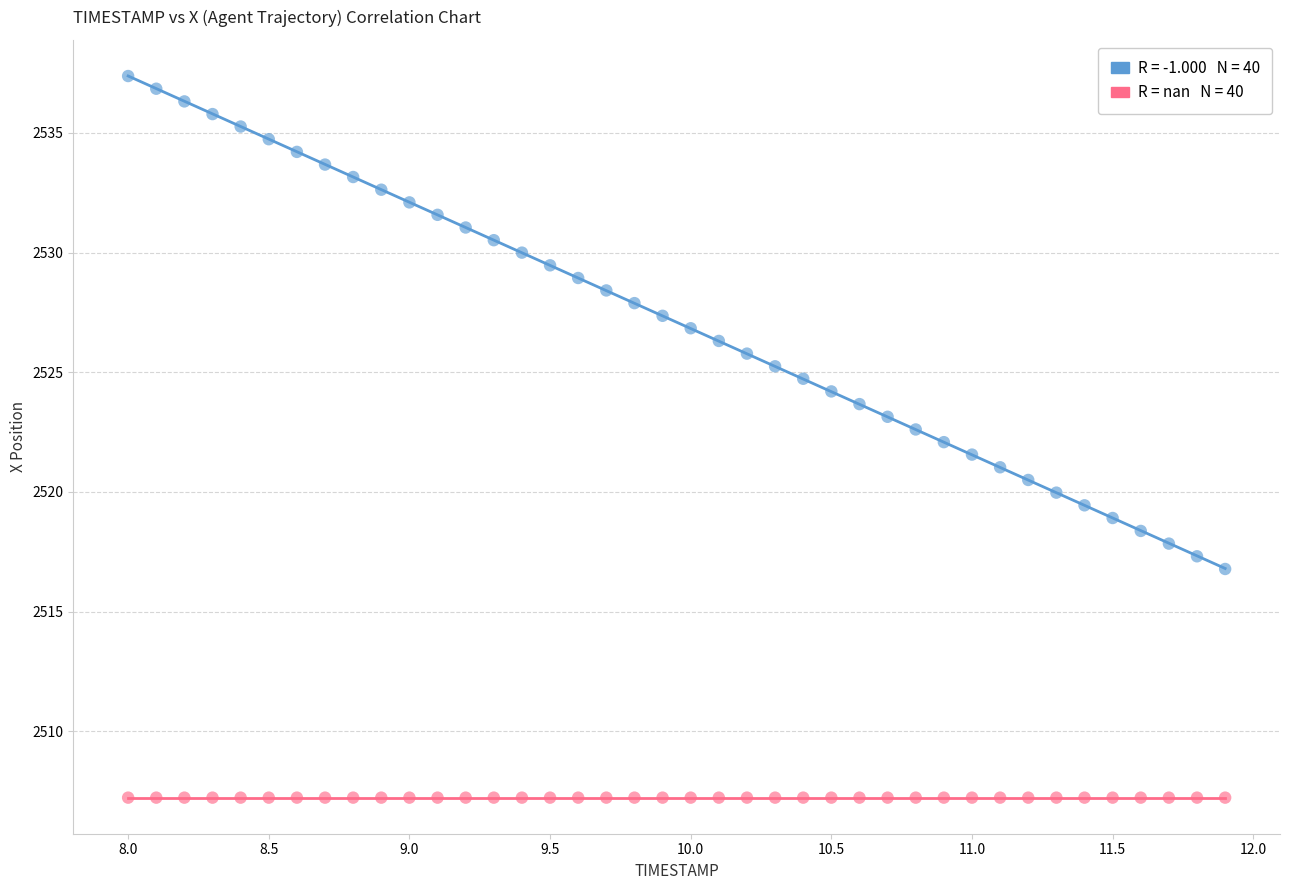

How many points are shown in the scatter plot?

80